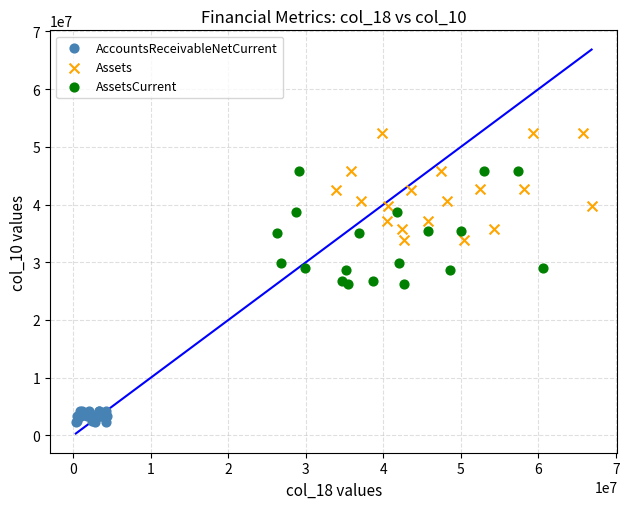

Which series contains the lowest Y value?

AccountsReceivableNetCurrent